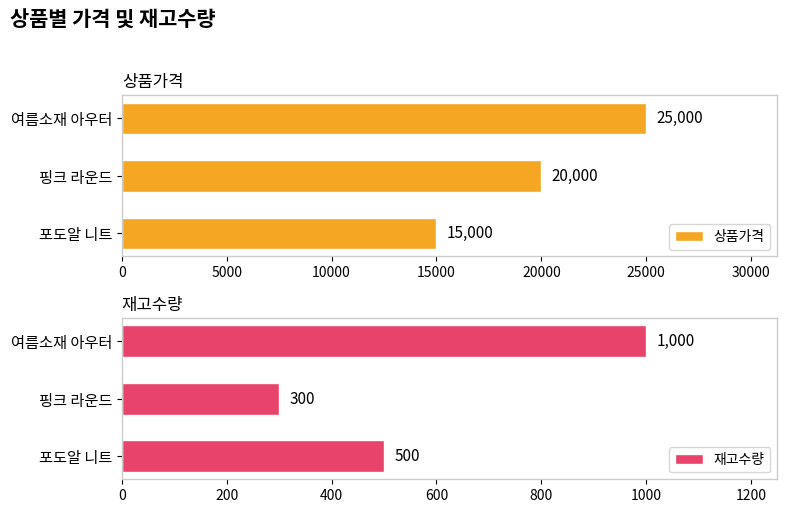

How many data points in 상품가격 are less than 20000?

1